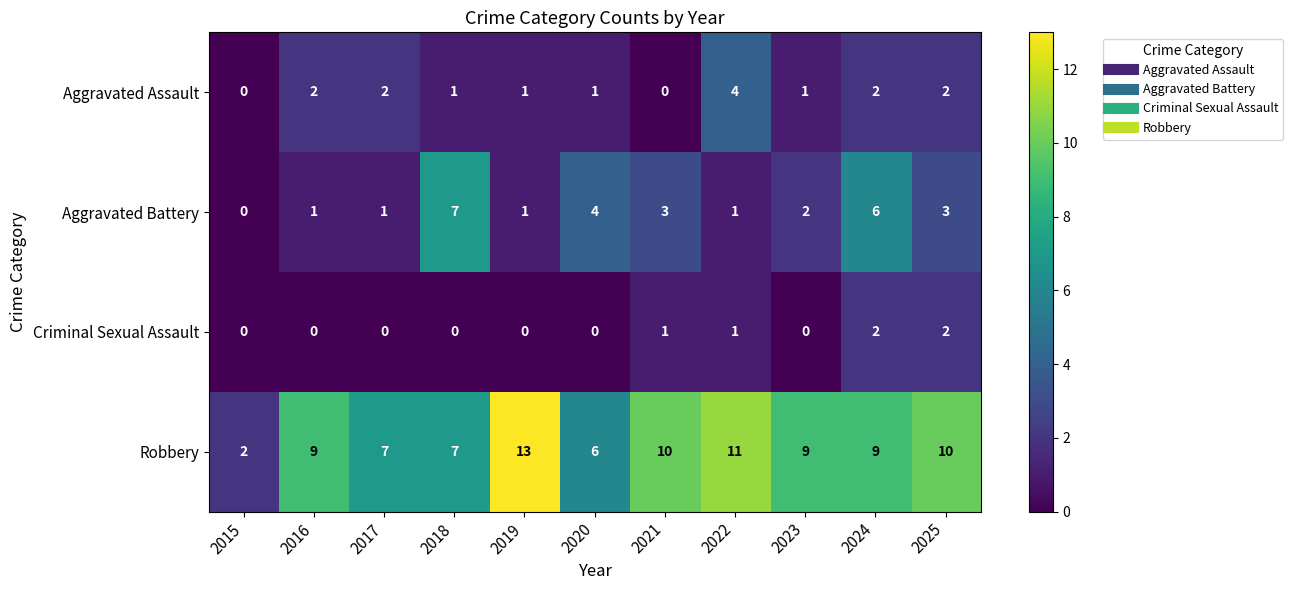

At how many categories does at least one series exceed 5?

10